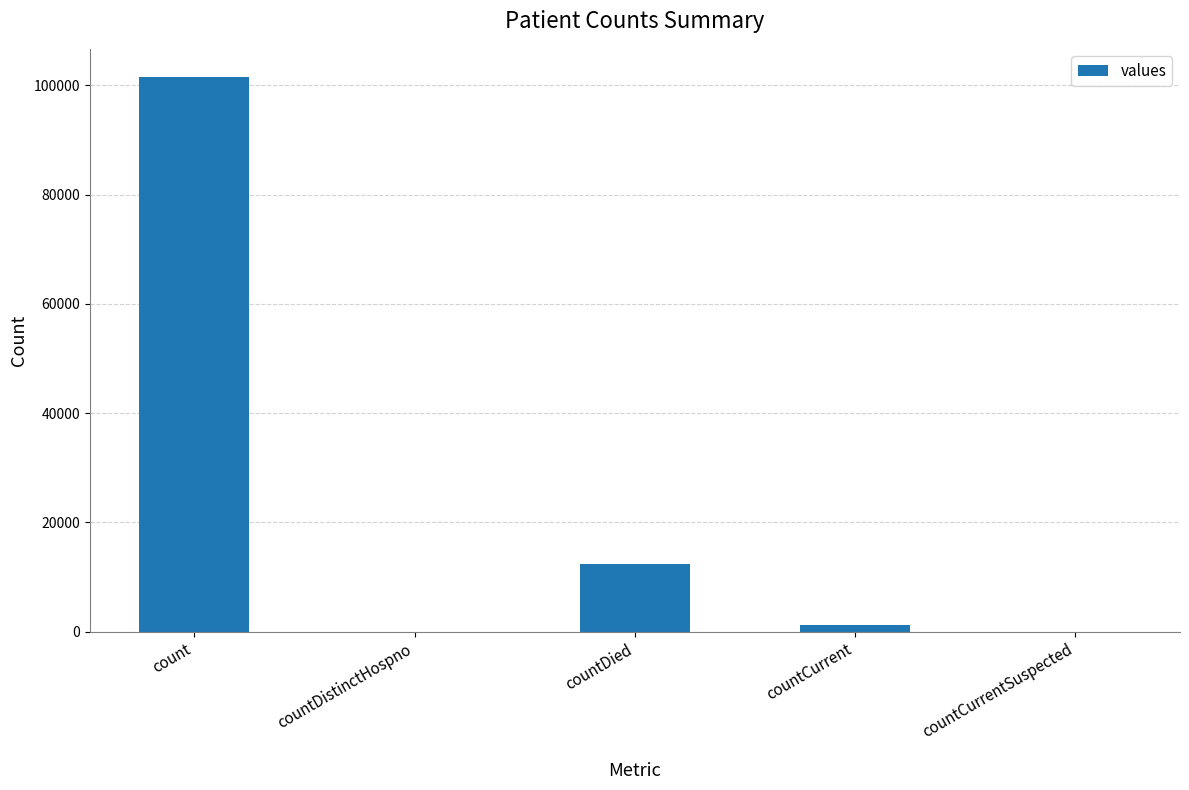

Between countCurrent and countDied, which is larger?

countDied